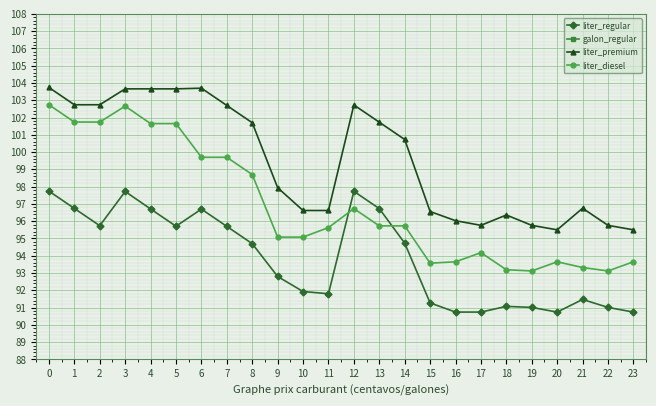

What is the highest value of the liter_regular series?

97.7